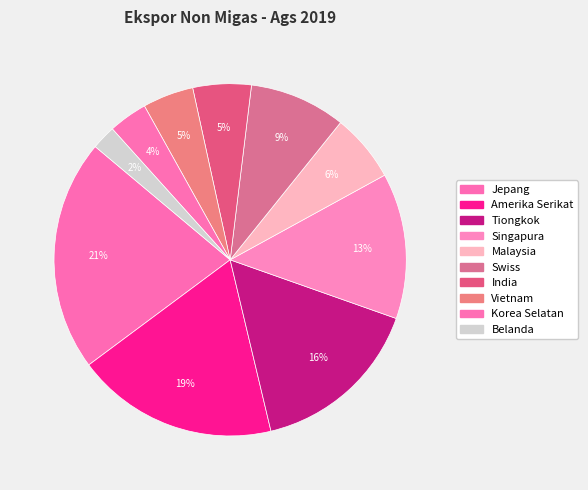

How many slices are in this pie chart?

10